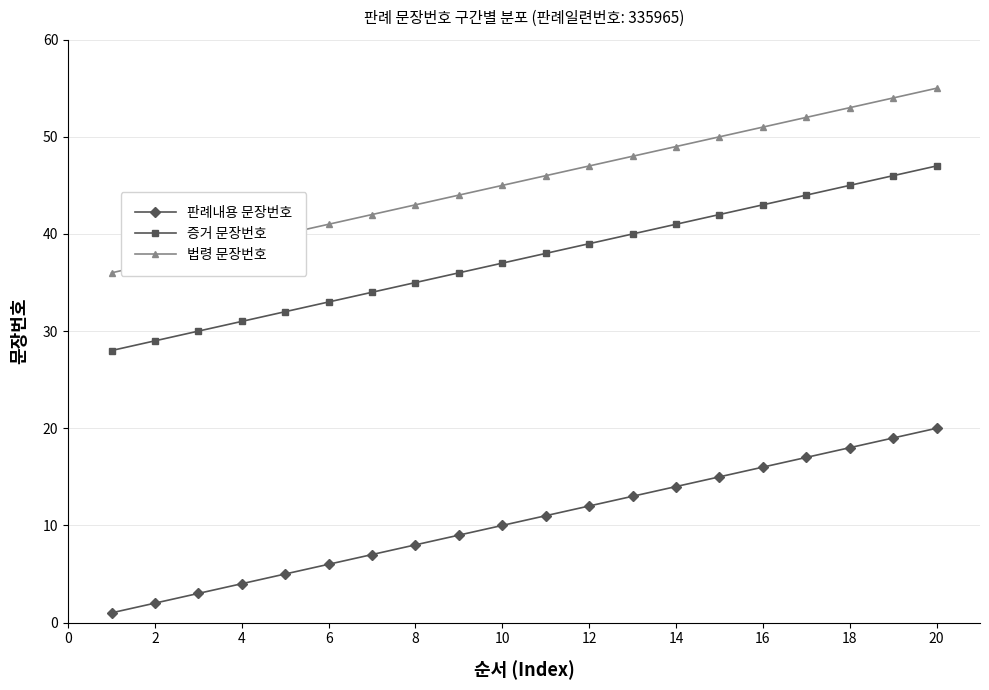

List the series in order of their peak value, lowest first.

판례내용 문장번호, 증거 문장번호, 법령 문장번호